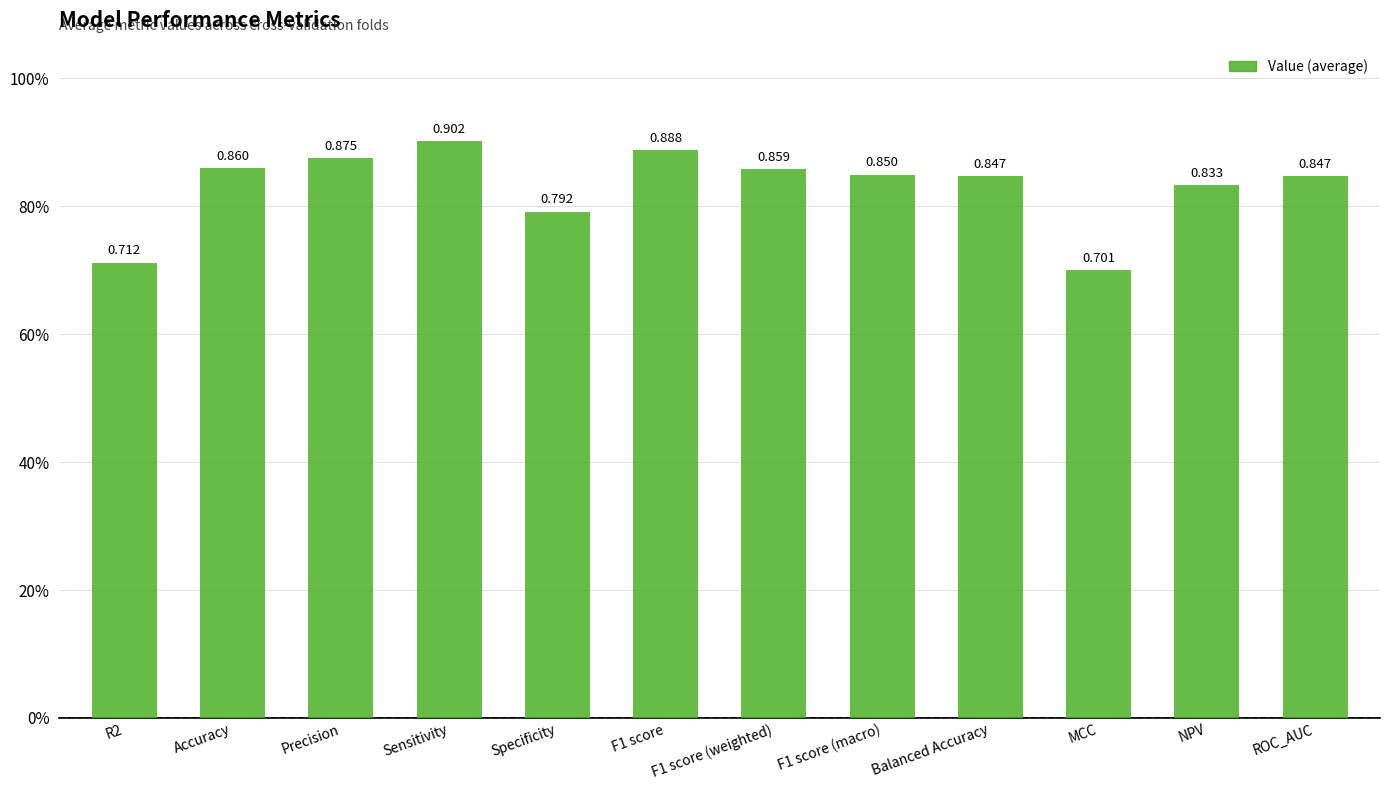

At which category does the chart reach its peak across all series?

Sensitivity